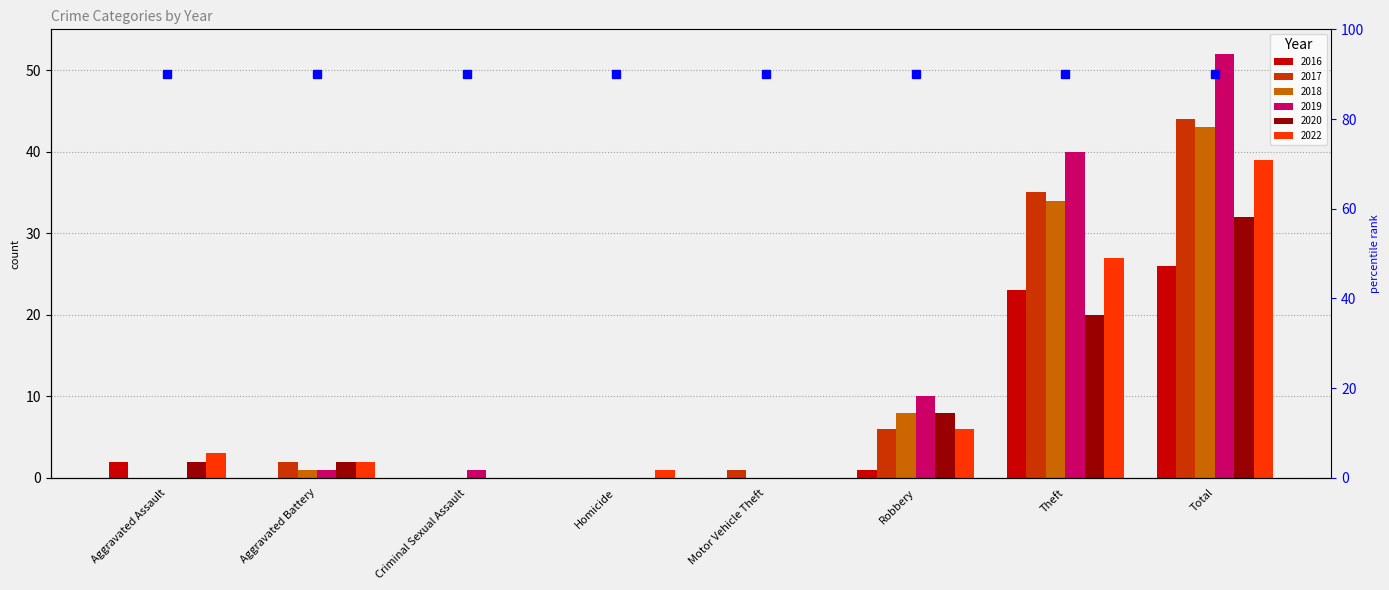

At how many categories does at least one series exceed 18?

2